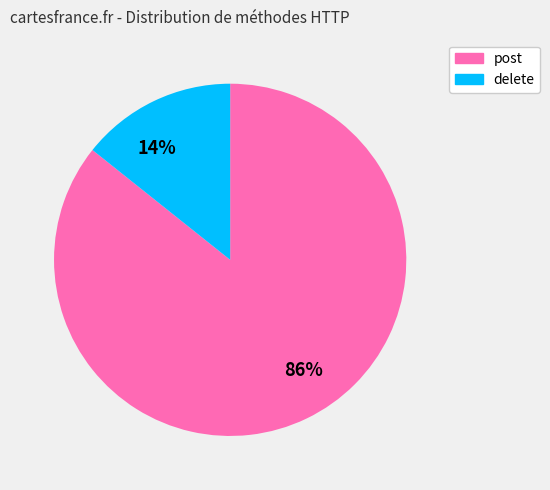

Is there a majority slice in this chart?

Yes